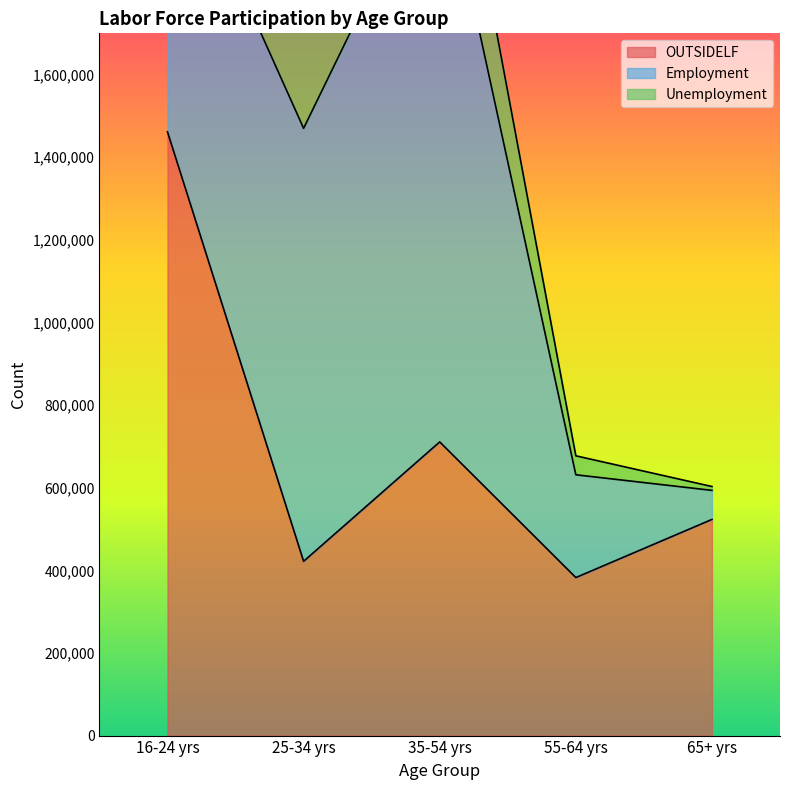

The value of OUTSIDELF at 65+ yrs is 523273. True or false?

True